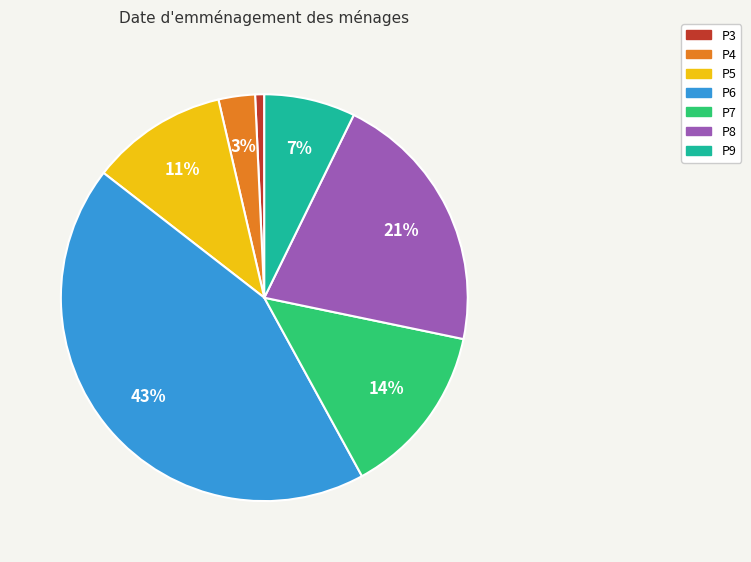

Is P5 the majority of the pie?

No